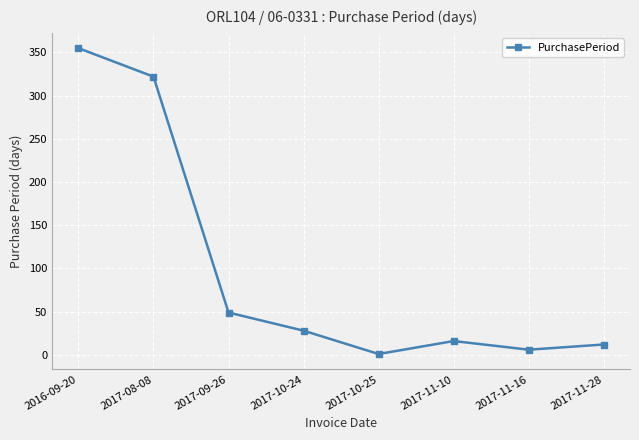

How many data points are less than 28?

4